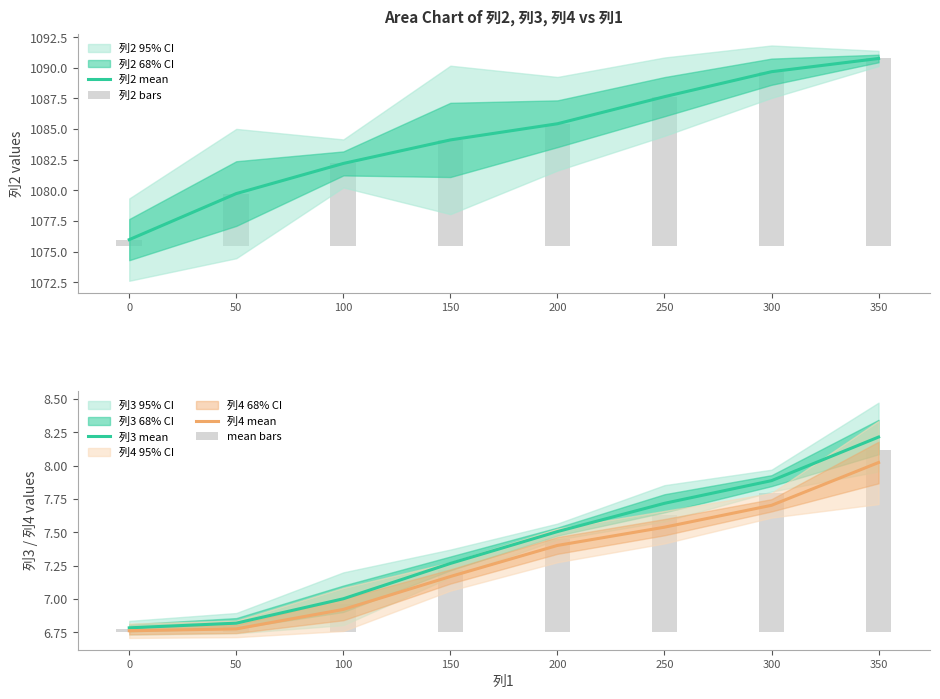

Does the chart contain stacked bars?

No